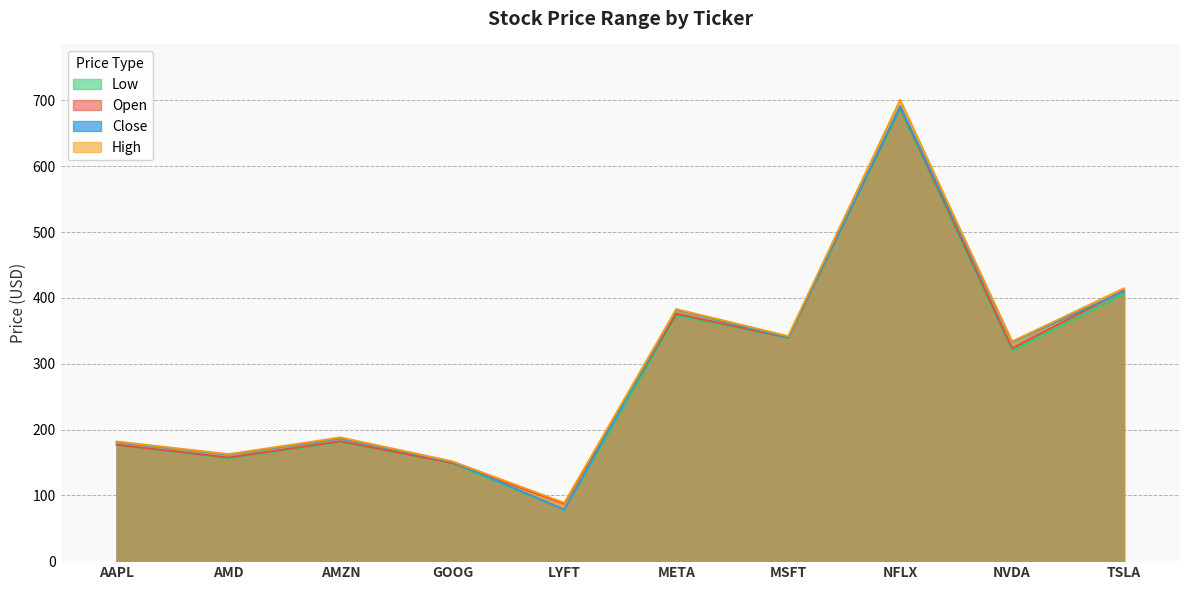

What is the label of the 3rd point from the left?

AMZN